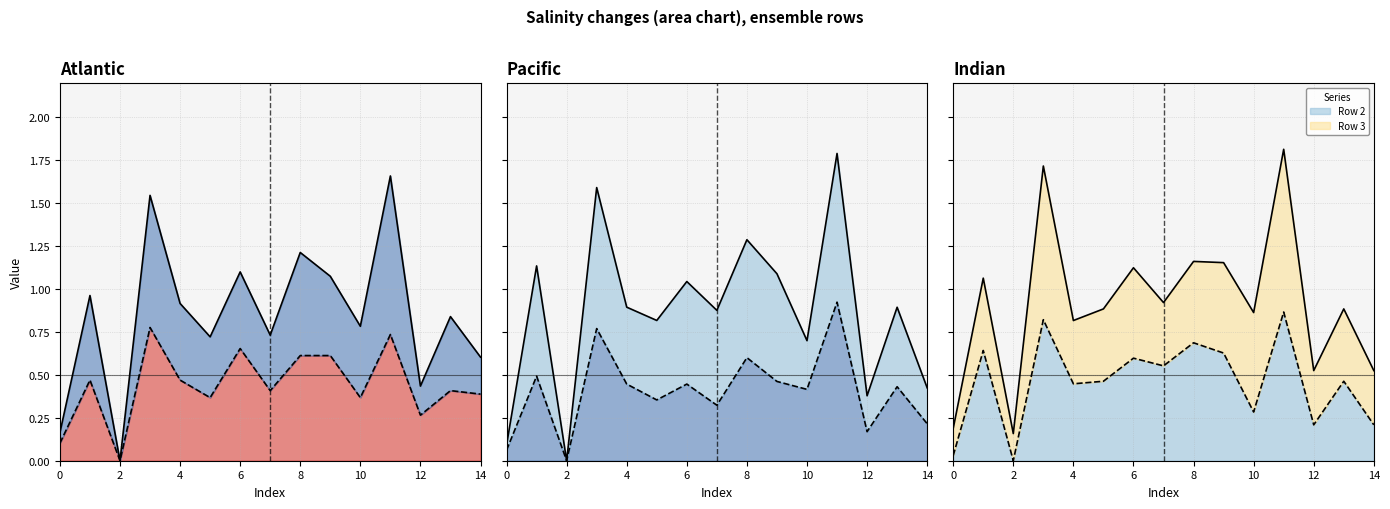

At 2, list the series in order from smallest to largest.

Row 0 line, Row 1 line, Row 2 line, Row 3 line